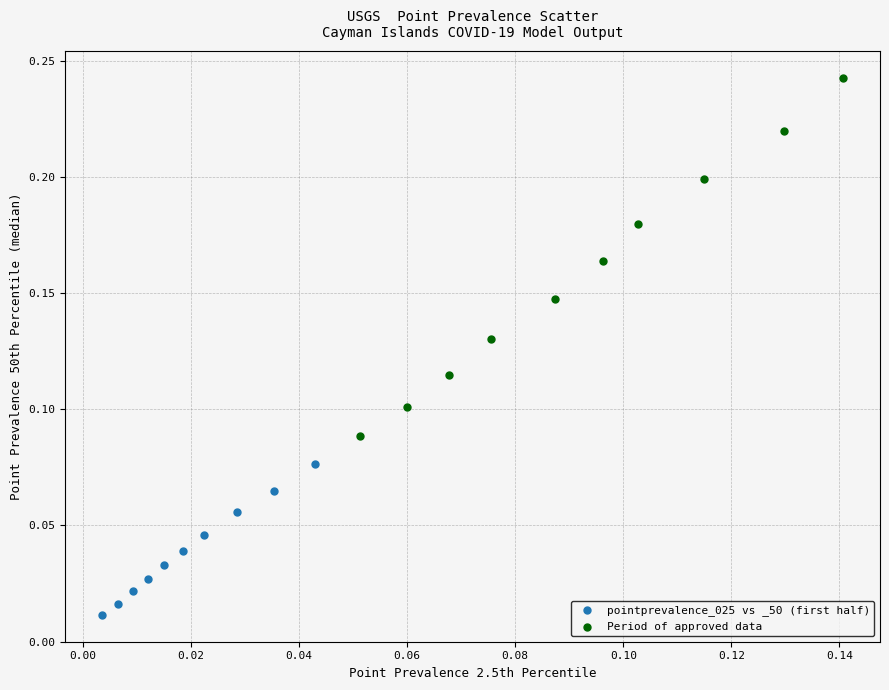

Which series has the widest spread of Y values?

Period of approved data